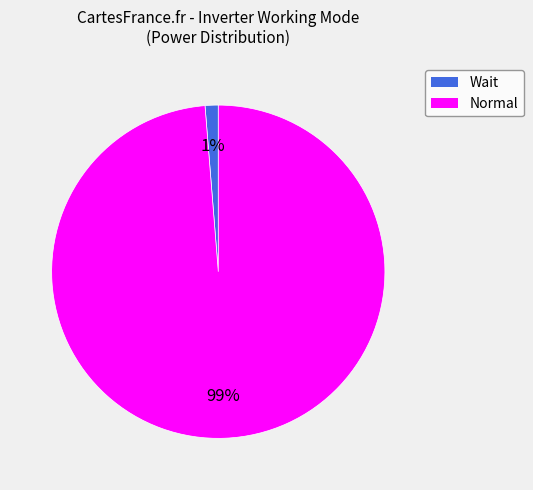

To the nearest percent, what portion does Normal represent?

99%